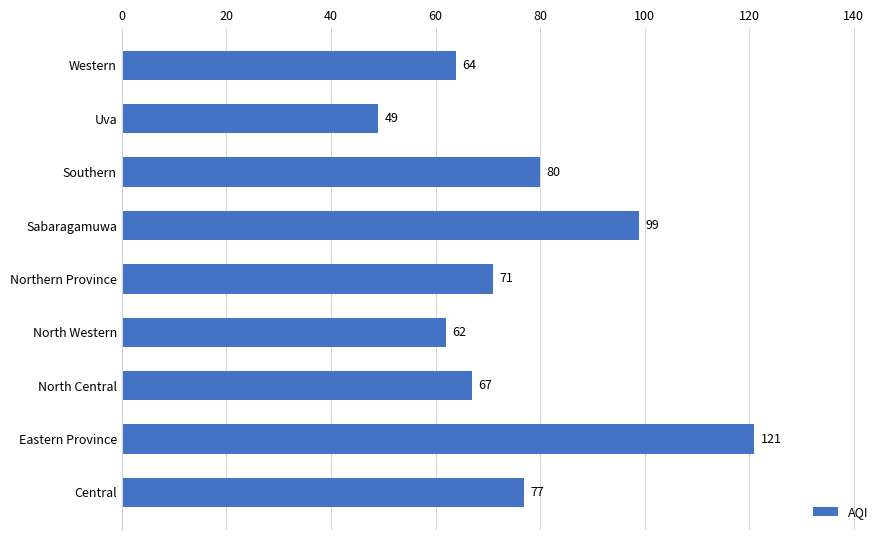

Which label corresponds to the largest value in the chart?

Eastern Province